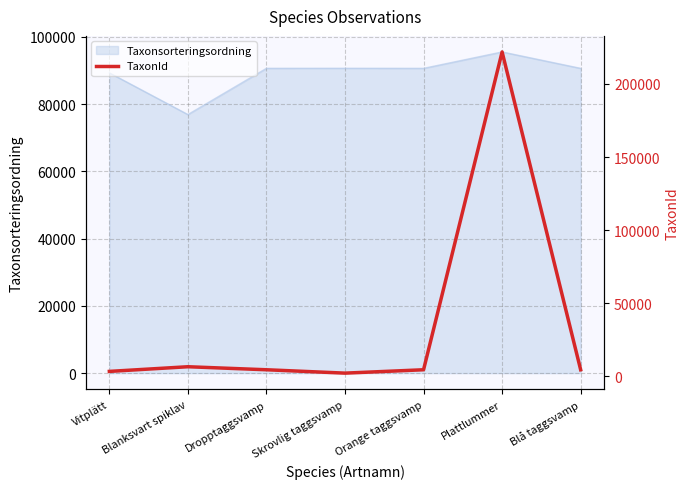

What is the change in value from Orange taggsvamp to Blå taggsvamp?

+1